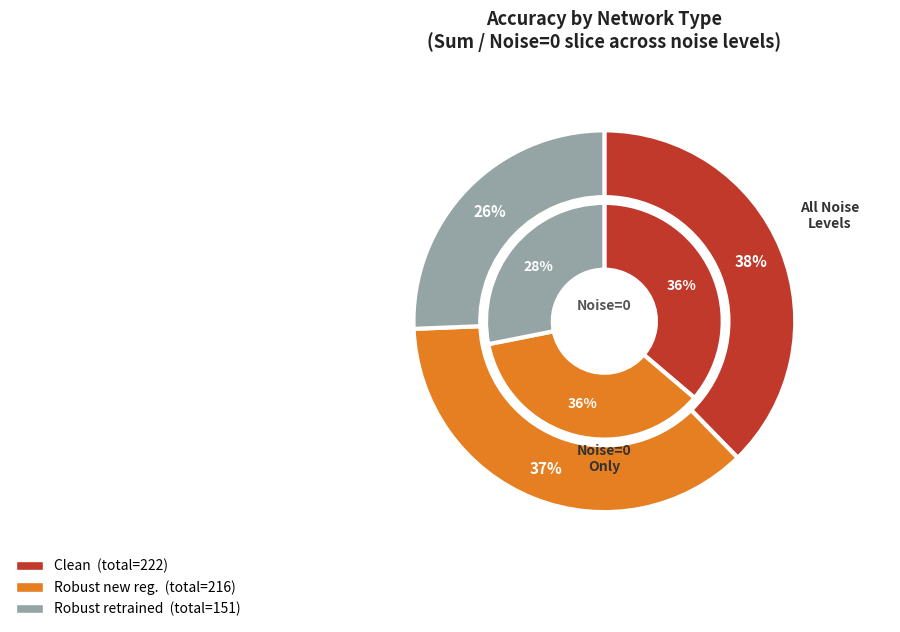

True or false: Noise=0.0 accounts for 31% of the total.

True